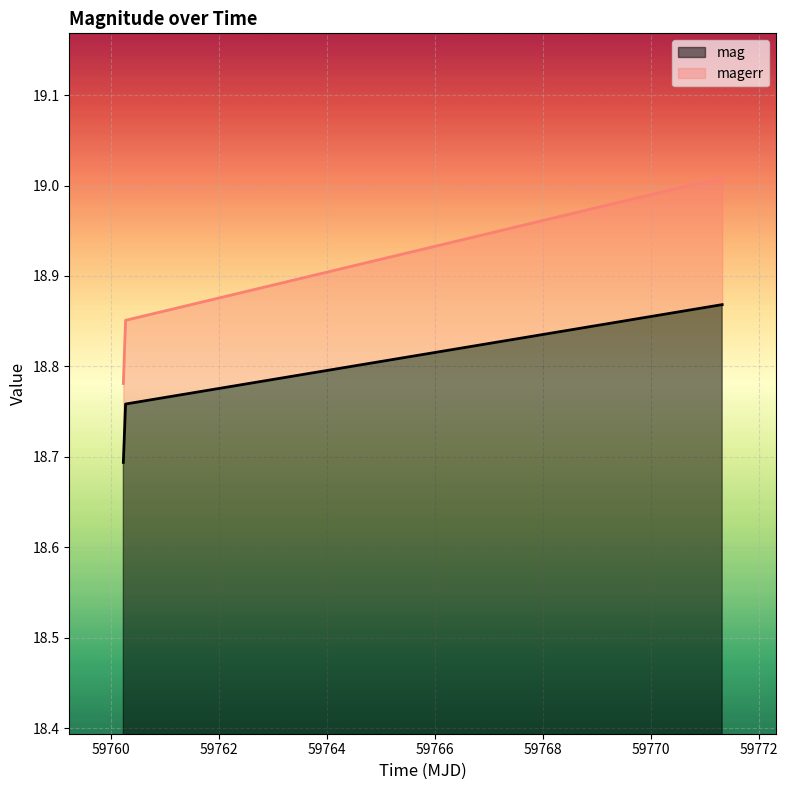

What is the value of the 3rd point from the left?

18.9